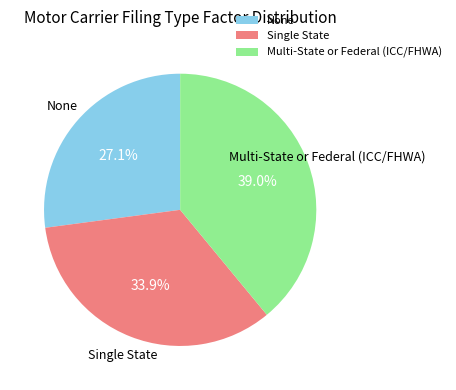

Does Single State account for over 50% of the chart?

No